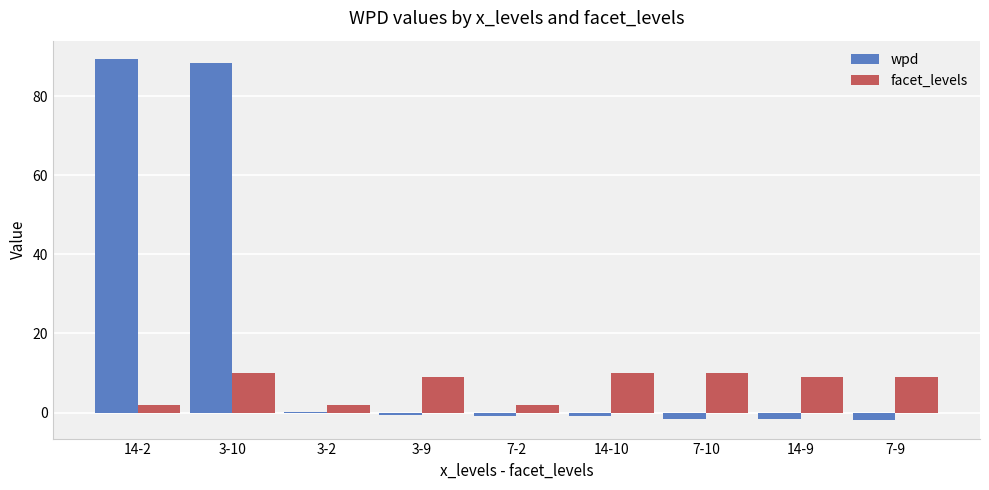

At which category is the sum across all series the highest?

3-10